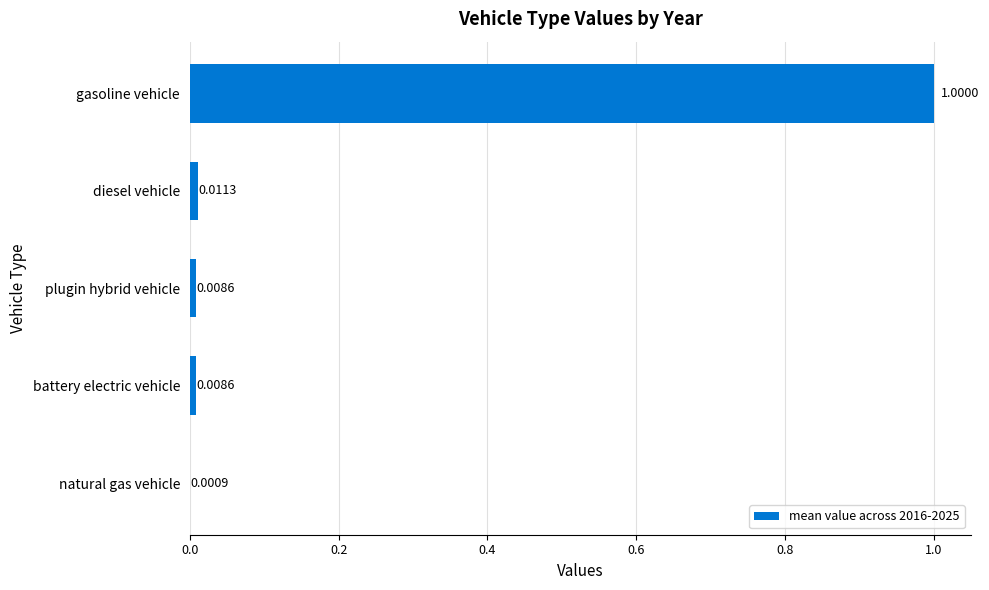

Which has a higher value, gasoline vehicle or natural gas vehicle?

gasoline vehicle